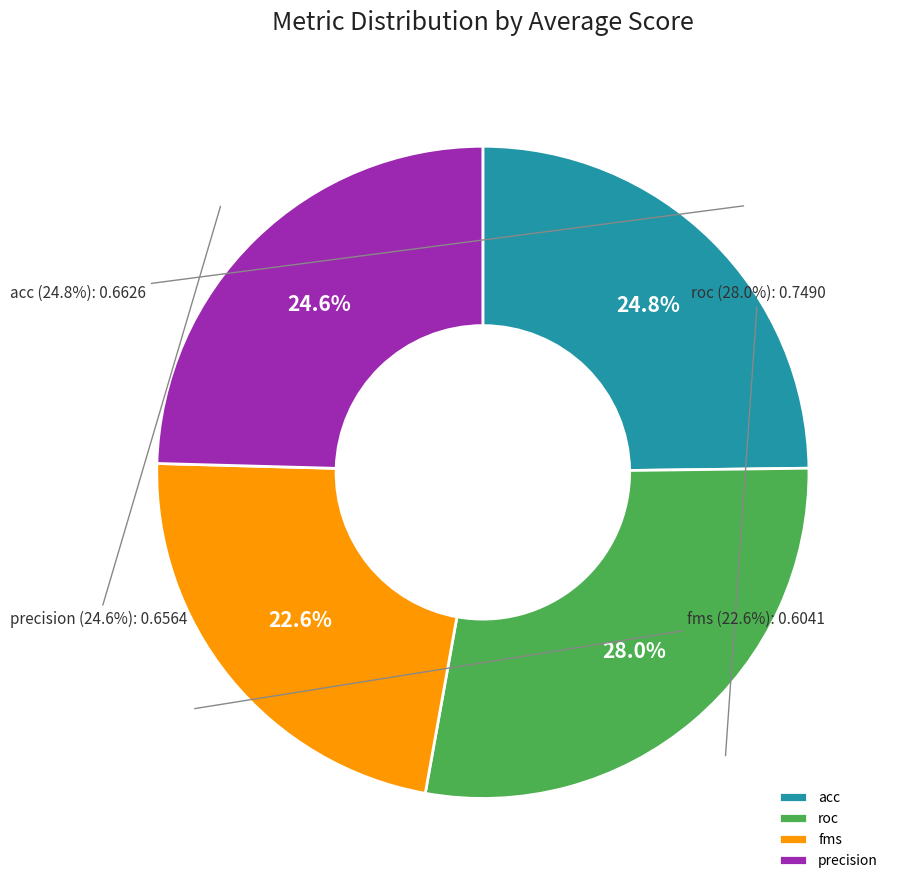

What is the smallest slice in the pie chart?

fms